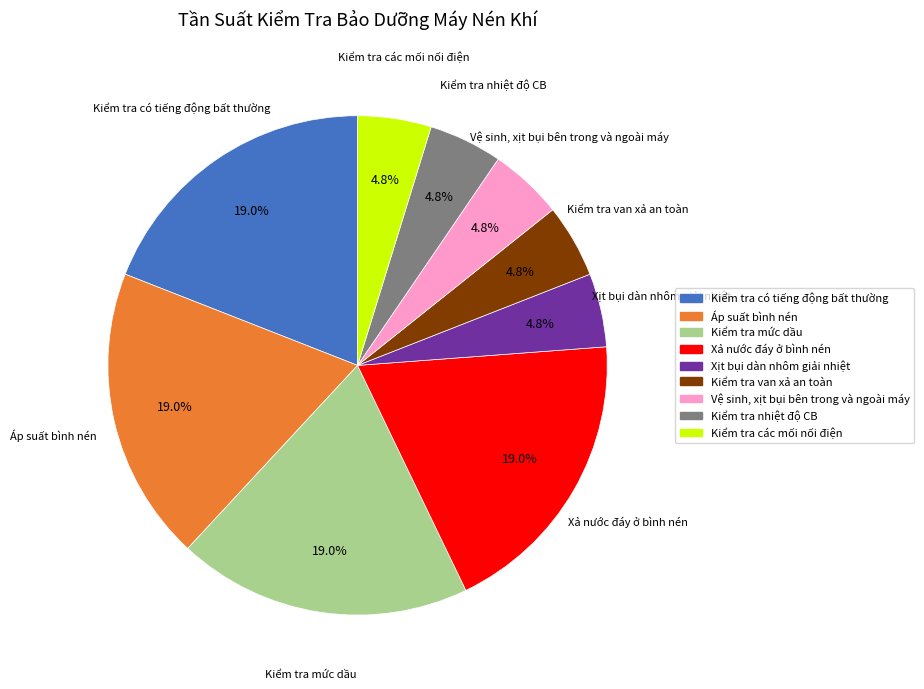

Is it true that Kiểm tra có tiếng động bất thường is 34% of the pie?

False